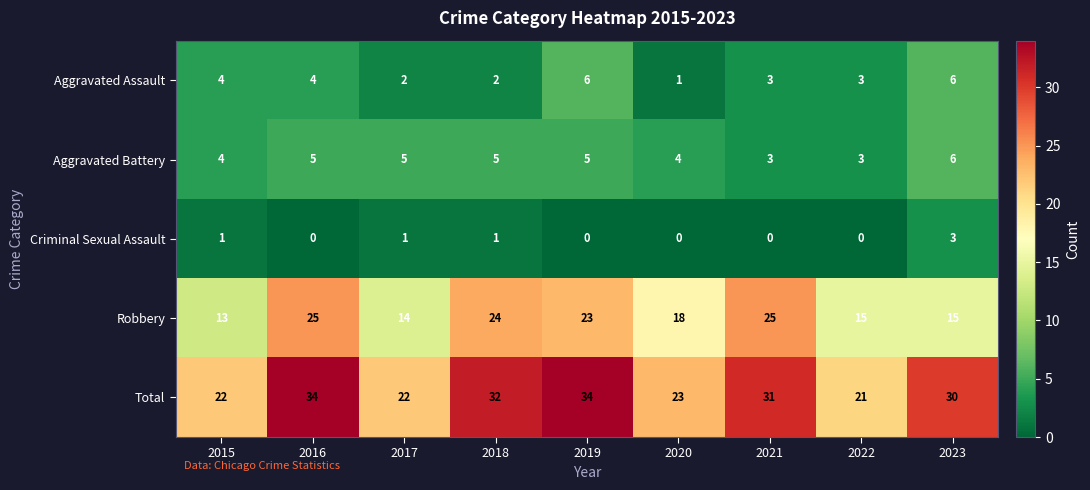

The value of Total at 2019 is 50. True or false?

False